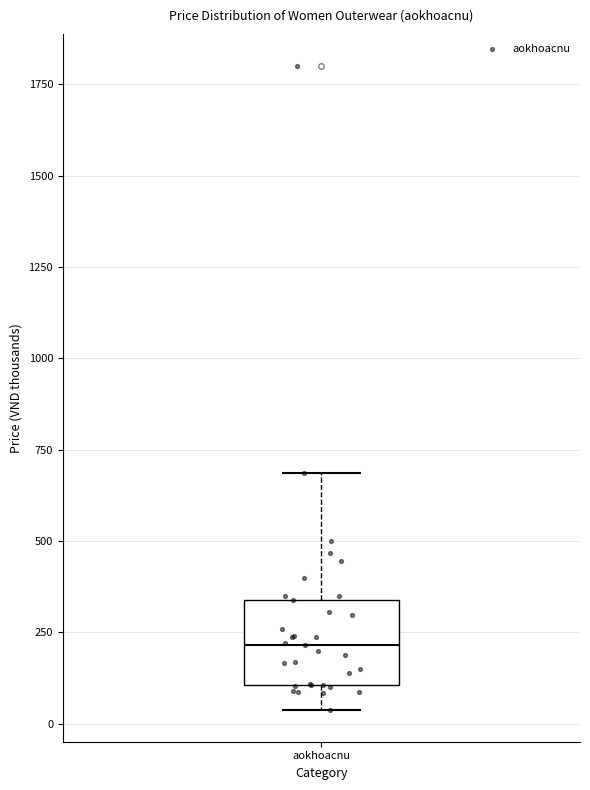

Read this box plot against the y-axis: the position of the median line, the range covered by the box, and the ends of both whiskers. The values are not printed on the chart, so give them approximately, as read against the axis.

median 200, box 100 to 350, whiskers 50 to 700